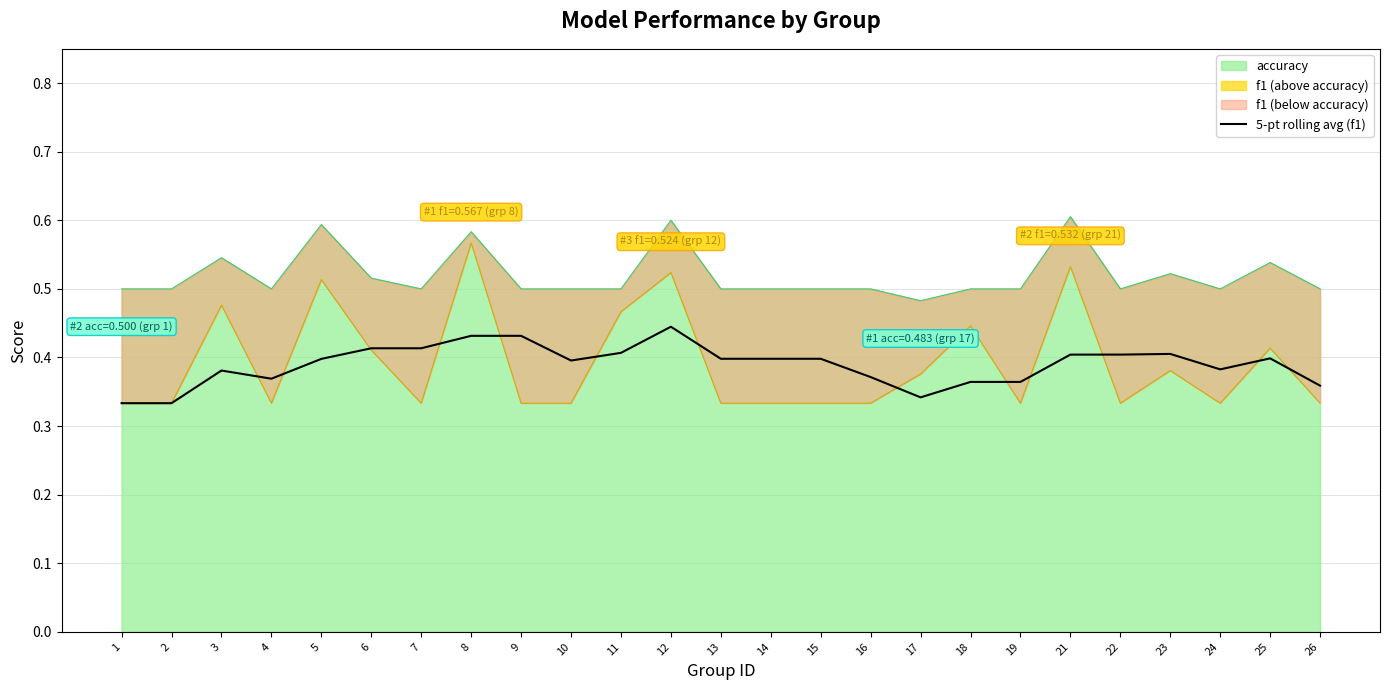

True or false: the data has more than 2 interior local peaks.

True